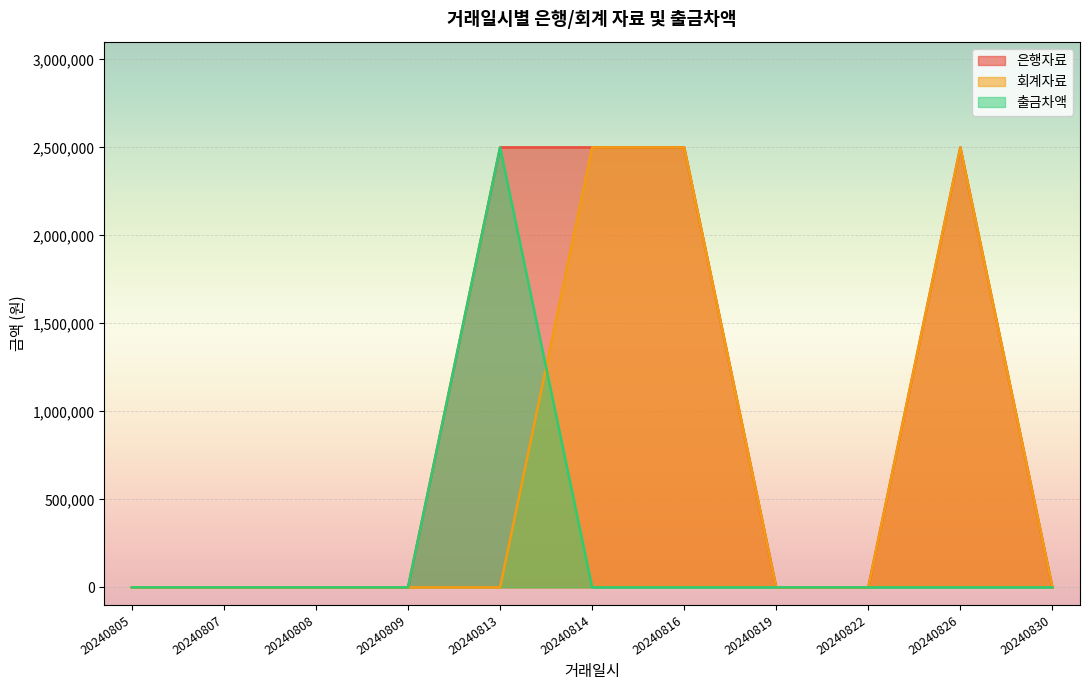

True or false: 은행자료 and 출금차액 intersect in this chart.

False